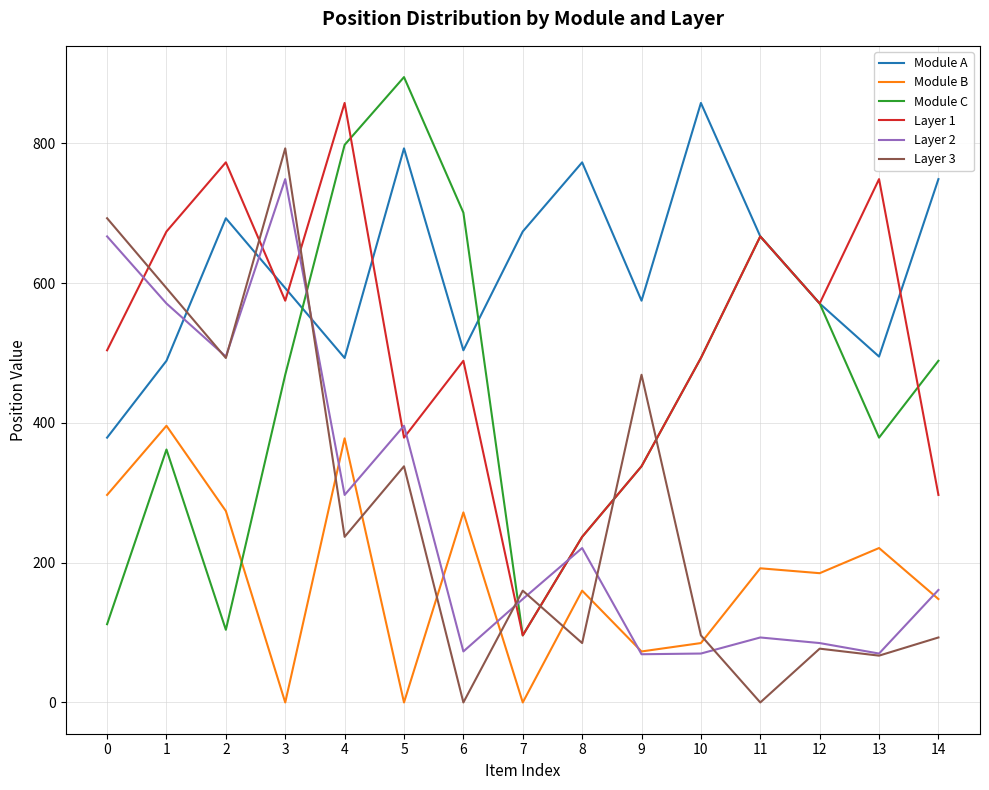

The value of Layer 2 at 0 is 667. True or false?

True